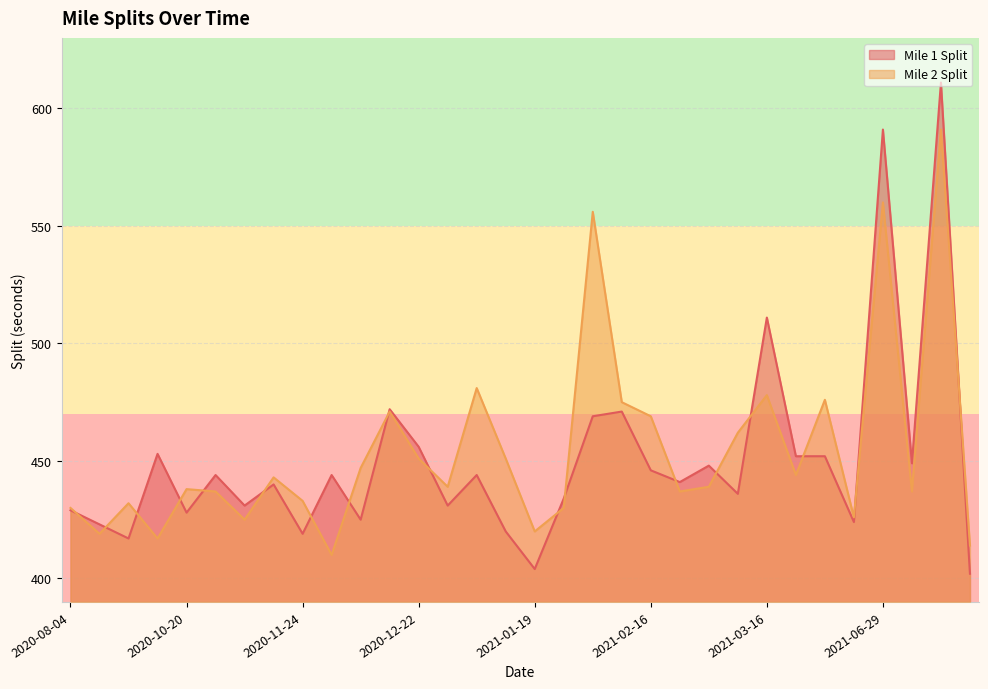

Reading right to left, list all the values displayed in this chart.

Mile 1 Split: 2021-07-20=402	2021-07-13=611	2021-07-06=449	2021-06-29=591	2021-06-22=424	2021-03-30=452	2021-03-23=452	2021-03-16=511	2021-03-09=436	2021-03-02=448	2021-02-23=441	2021-02-16=446	2021-02-09=471	2021-02-02=469	2021-01-26=434	2021-01-19=404	2021-01-12=420	2021-01-05=444	2020-12-29=431	2020-12-22=456	2020-12-15=472	2020-12-08=425	2020-12-01=444	2020-11-24=419	2020-11-17=440	2020-11-03=431	2020-10-27=444	2020-10-20=428	2020-10-13=453	2020-09-29=417	2020-09-22=423	2020-08-04=429
Mile 2 Split: 2021-07-20=414	2021-07-13=591	2021-07-06=437	2021-06-29=560	2021-06-22=426	2021-03-30=476	2021-03-23=444	2021-03-16=478	2021-03-09=462	2021-03-02=439	2021-02-23=437	2021-02-16=469	2021-02-09=475	2021-02-02=556	2021-01-26=430	2021-01-19=420	2021-01-12=451	2021-01-05=481	2020-12-29=439	2020-12-22=451	2020-12-15=471	2020-12-08=447	2020-12-01=410	2020-11-24=433	2020-11-17=443	2020-11-03=425	2020-10-27=437	2020-10-20=438	2020-10-13=417	2020-09-29=432	2020-09-22=419	2020-08-04=430